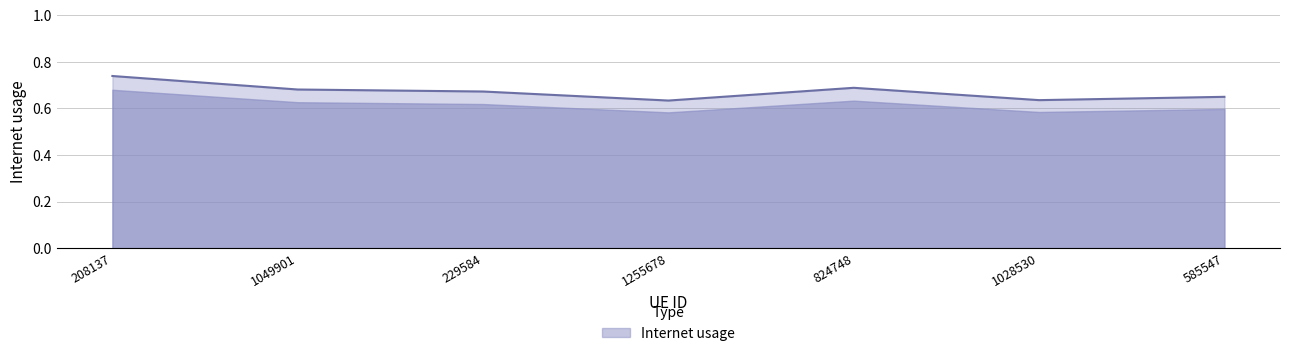

Which category has the highest value across all series?

208137